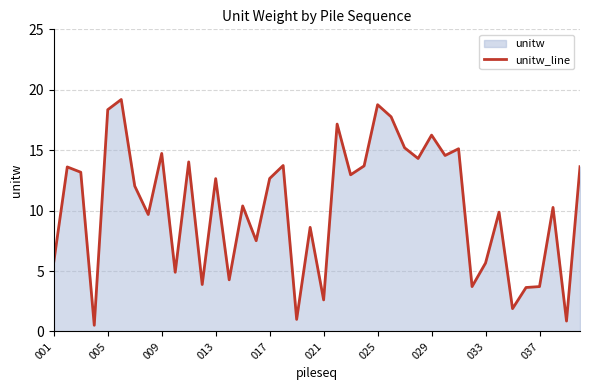

How many points are higher than both their immediate neighbors (excluding endpoints)?

14